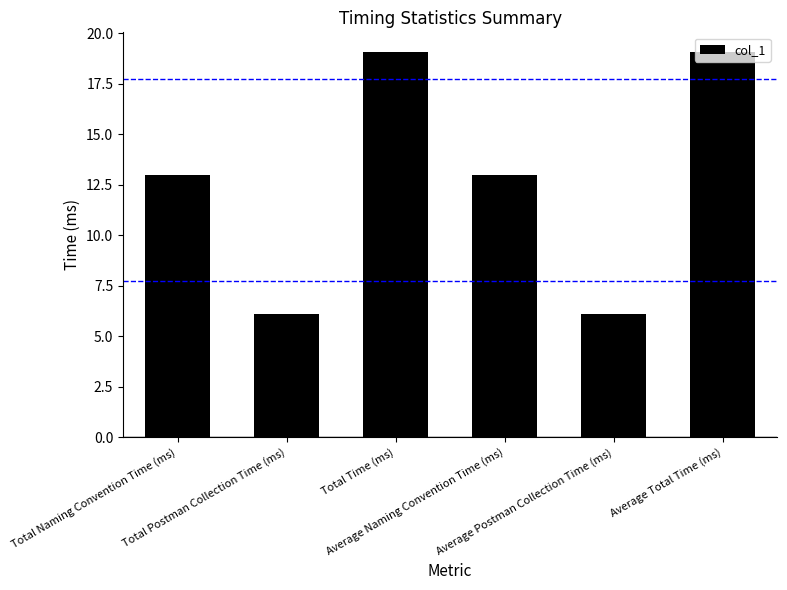

Reading right to left, extract all data points from this chart.

Average Total Time (ms)=19.1	Average Postman Collection Time (ms)=6.1	Average Naming Convention Time (ms)=13.0	Total Time (ms)=19.1	Total Postman Collection Time (ms)=6.1	Total Naming Convention Time (ms)=13.0